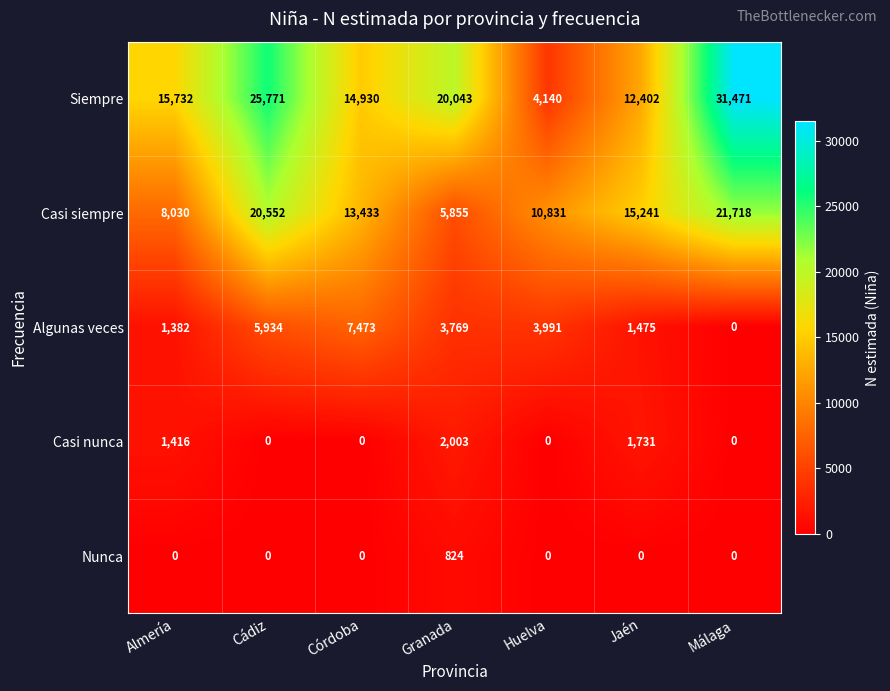

The Siempre series shows 11391 at Cádiz. True or false?

False